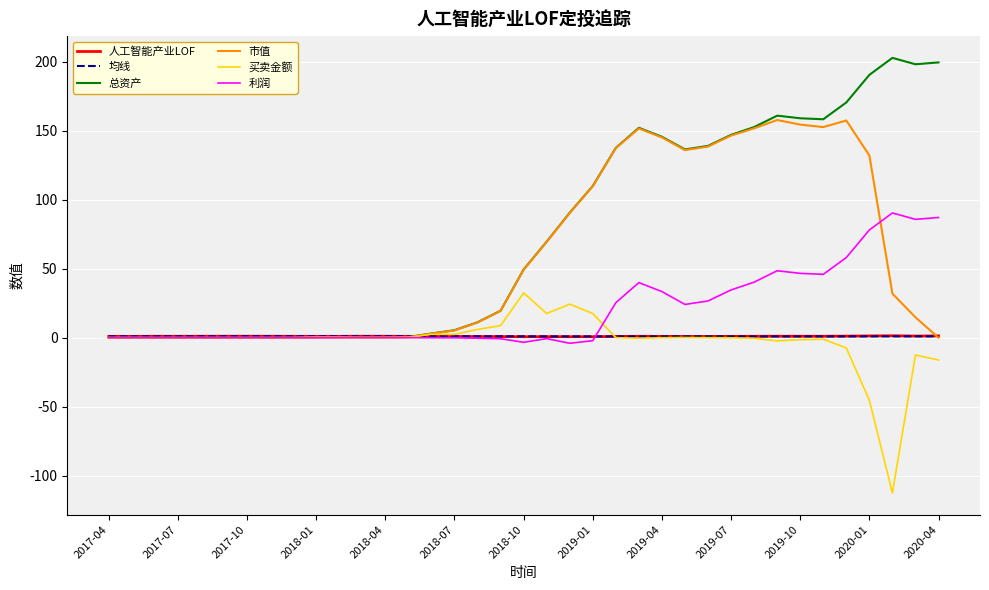

Which series has the largest total across all categories?

总资产